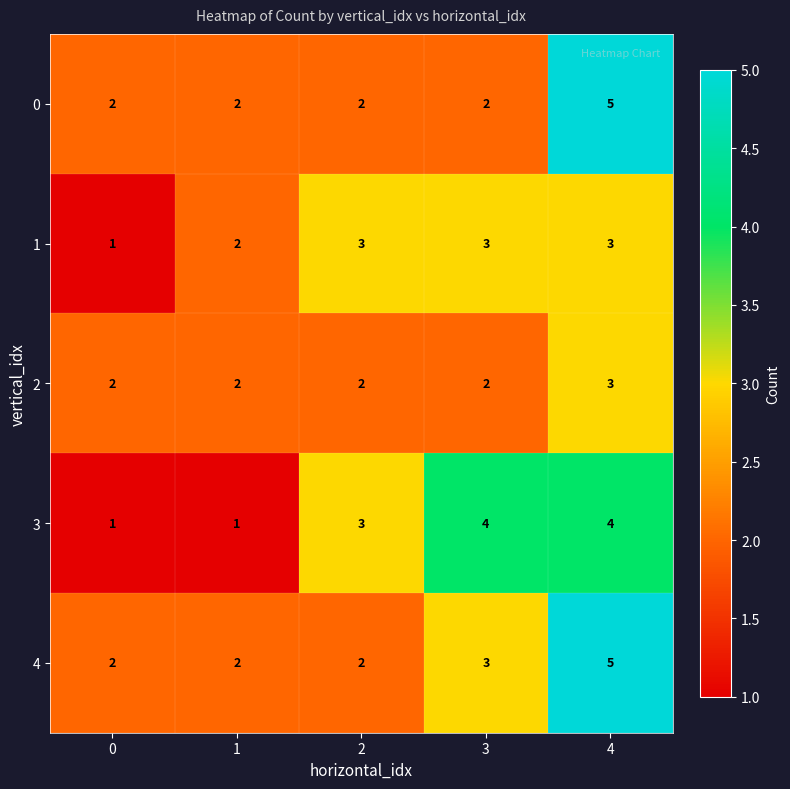

Reading left to right, what are all the values shown in this chart?

0: 0=2	1=2	2=2	3=2	4=5
1: 0=1	1=2	2=3	3=3	4=3
2: 0=2	1=2	2=2	3=2	4=3
3: 0=1	1=1	2=3	3=4	4=4
4: 0=2	1=2	2=2	3=3	4=5